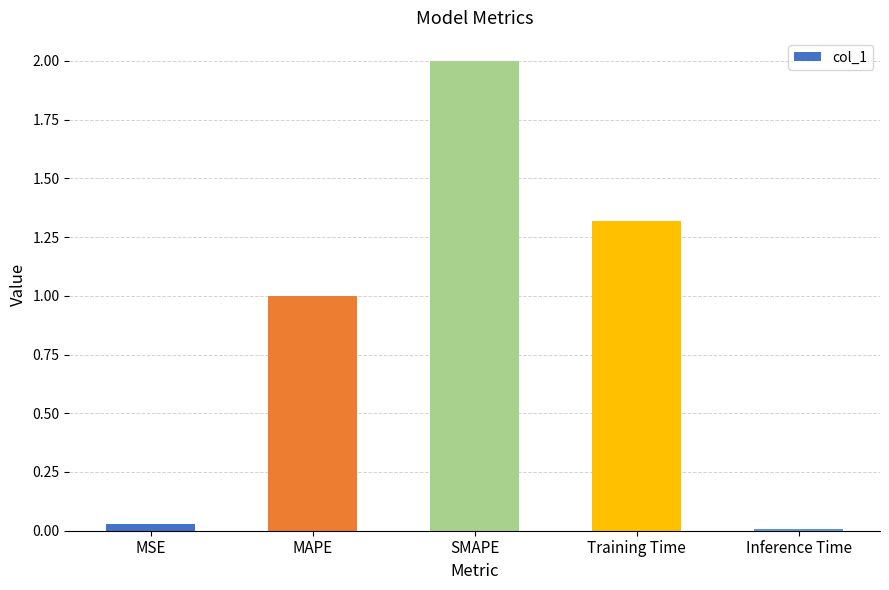

List the labels in order of value, largest first.

SMAPE, Training Time, MAPE, MSE, Inference Time